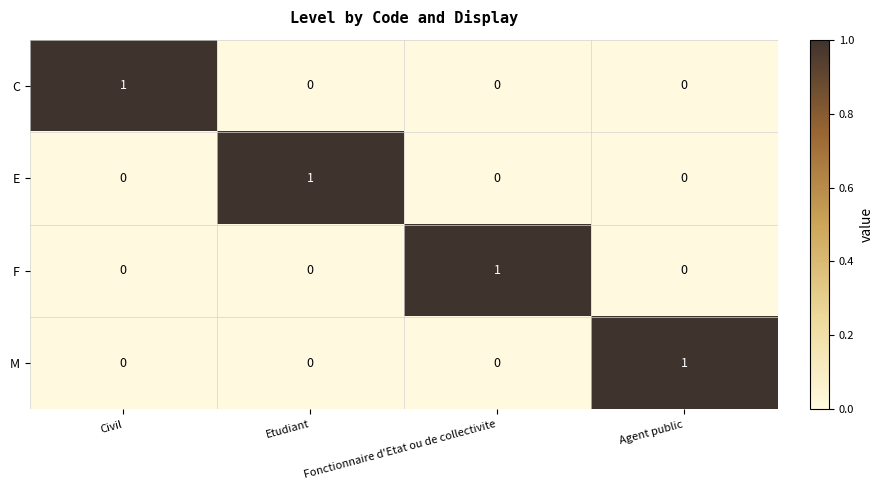

The value of C at Civil is 1. True or false?

True